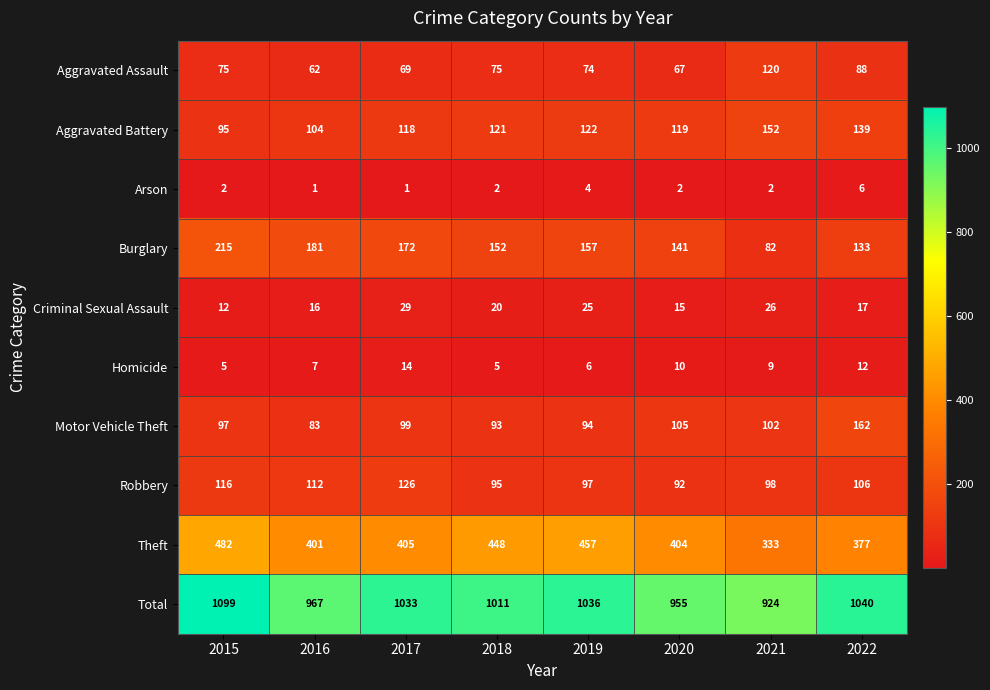

The Robbery series shows 42 at 2019. True or false?

False